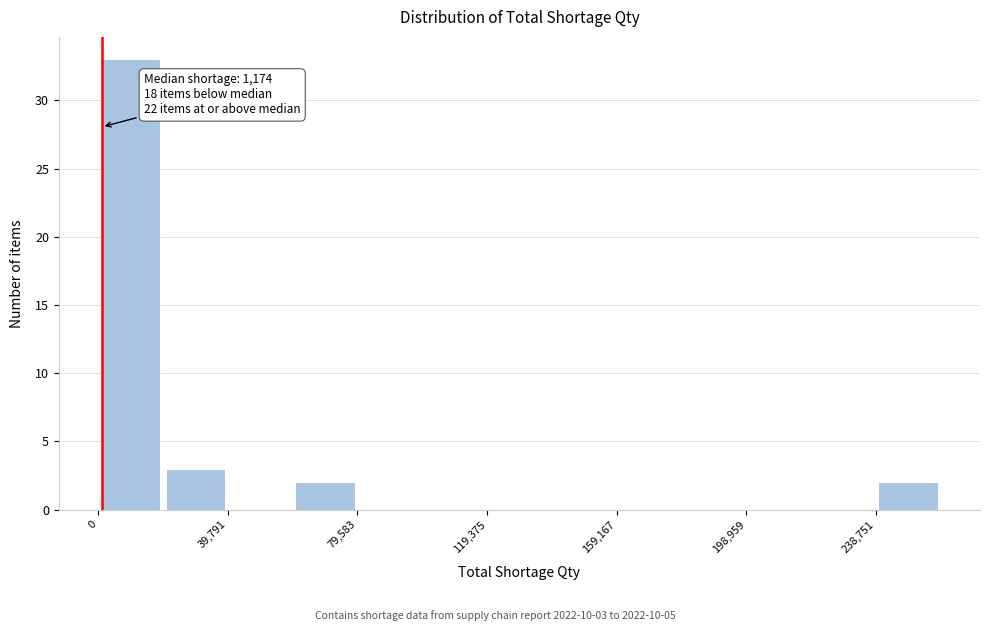

Around what value on the x-axis is the tallest bar? Give the approximate position of its centre, as read against the axis.

10000